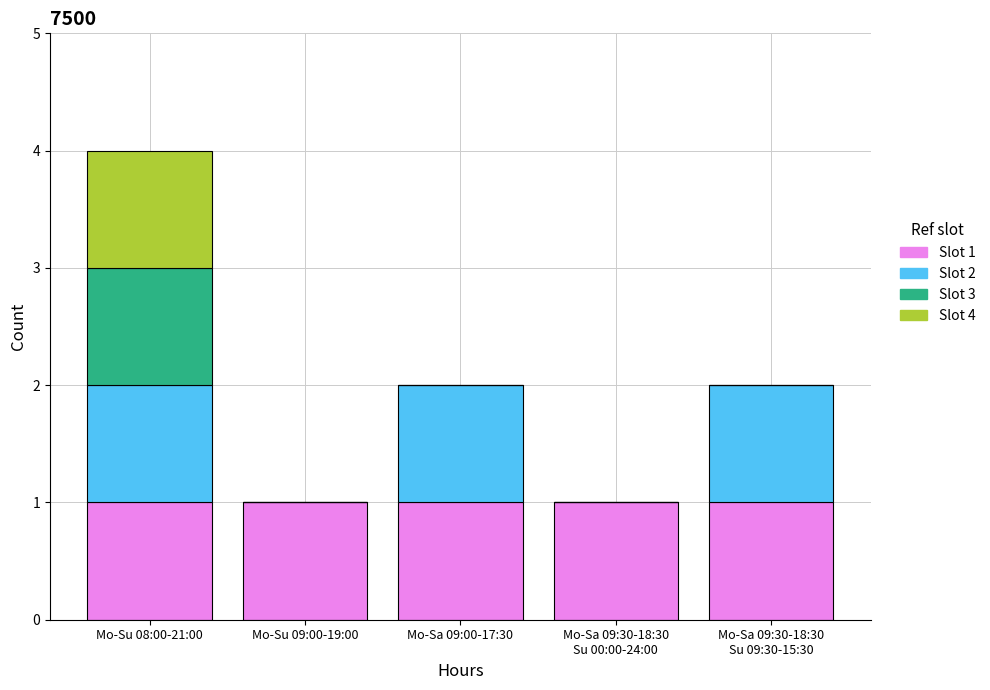

At which category is the sum across all series the highest?

Mo-Su 08:00-21:00